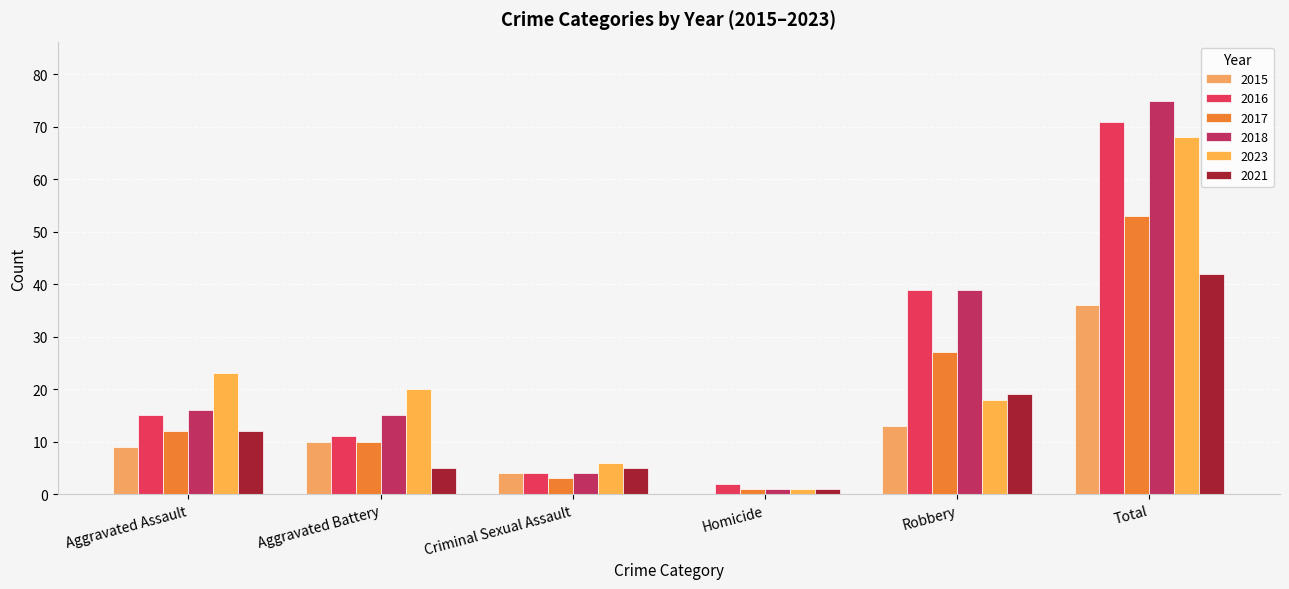

How many series are shown in this chart?

6